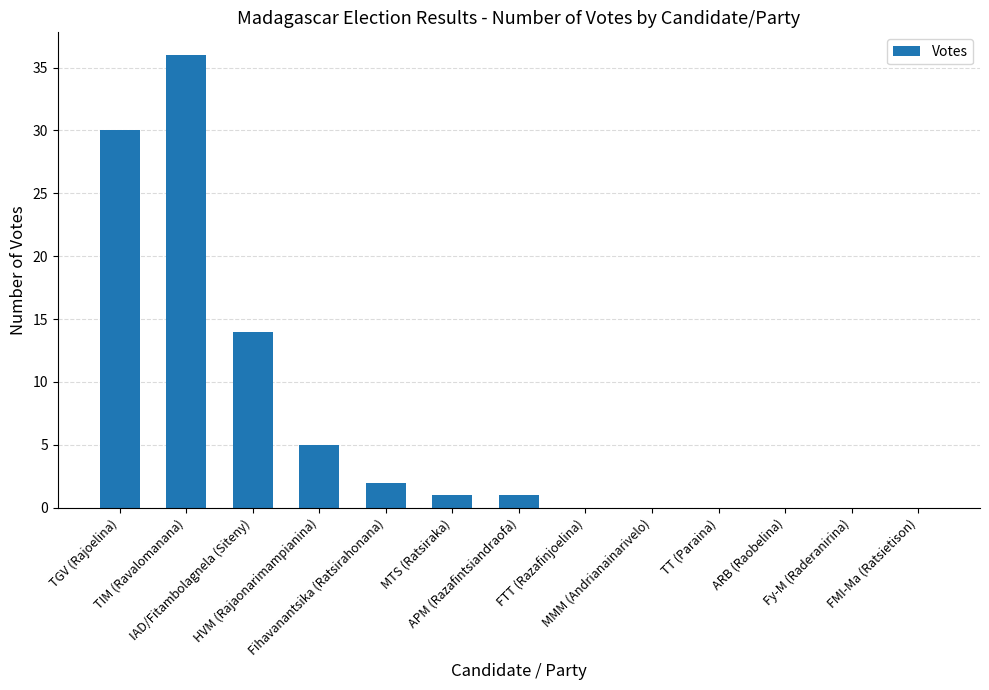

Reading left to right, extract all data points from this chart.

TGV (Rajoelina)=30	TIM (Ravalomanana)=36	IAD/Fitambolagnela (Siteny)=14	HVM (Rajaonarimampianina)=5	Fihavanantsika (Ratsirahonana)=2	MTS (Ratsiraka)=1	APM (Razafintsiandraofa)=1	FTT (Razafinjoelina)=0	MMM (Andrianainarivelo)=0	TT (Paraina)=0	ARB (Raobelina)=0	Fy-M (Raderanirina)=0	FMI-Ma (Ratsietison)=0